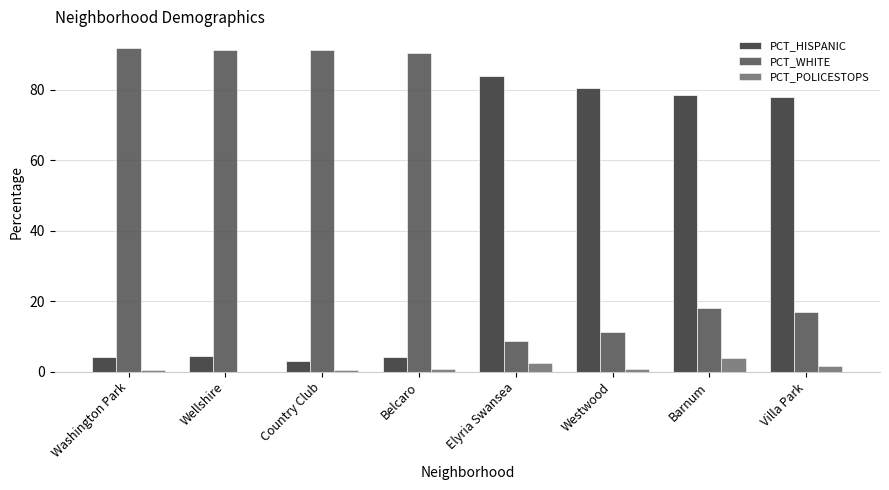

How many groups of bars are there?

8